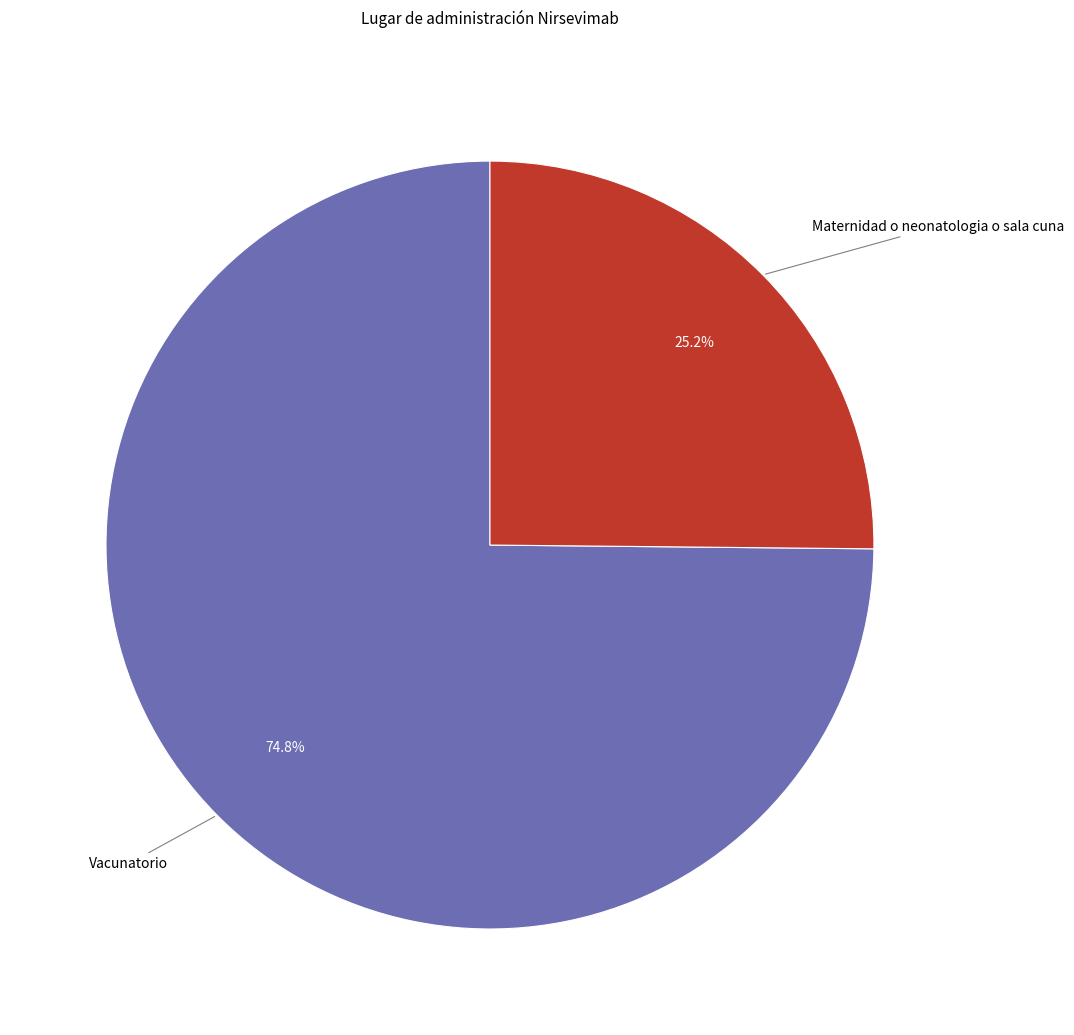

The Vacunatorio slice represents 86% of the pie. True or false?

False